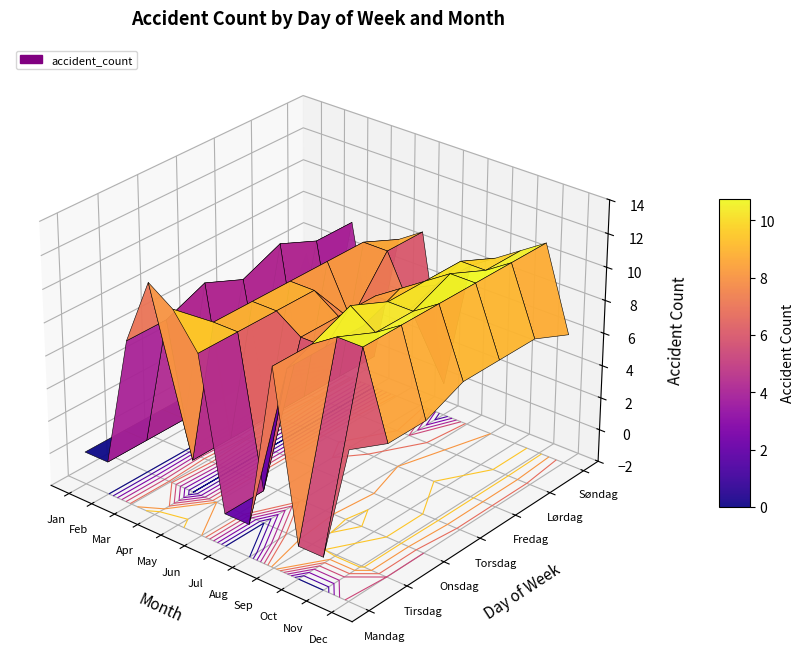

Between 11 and 1, which is larger?

11